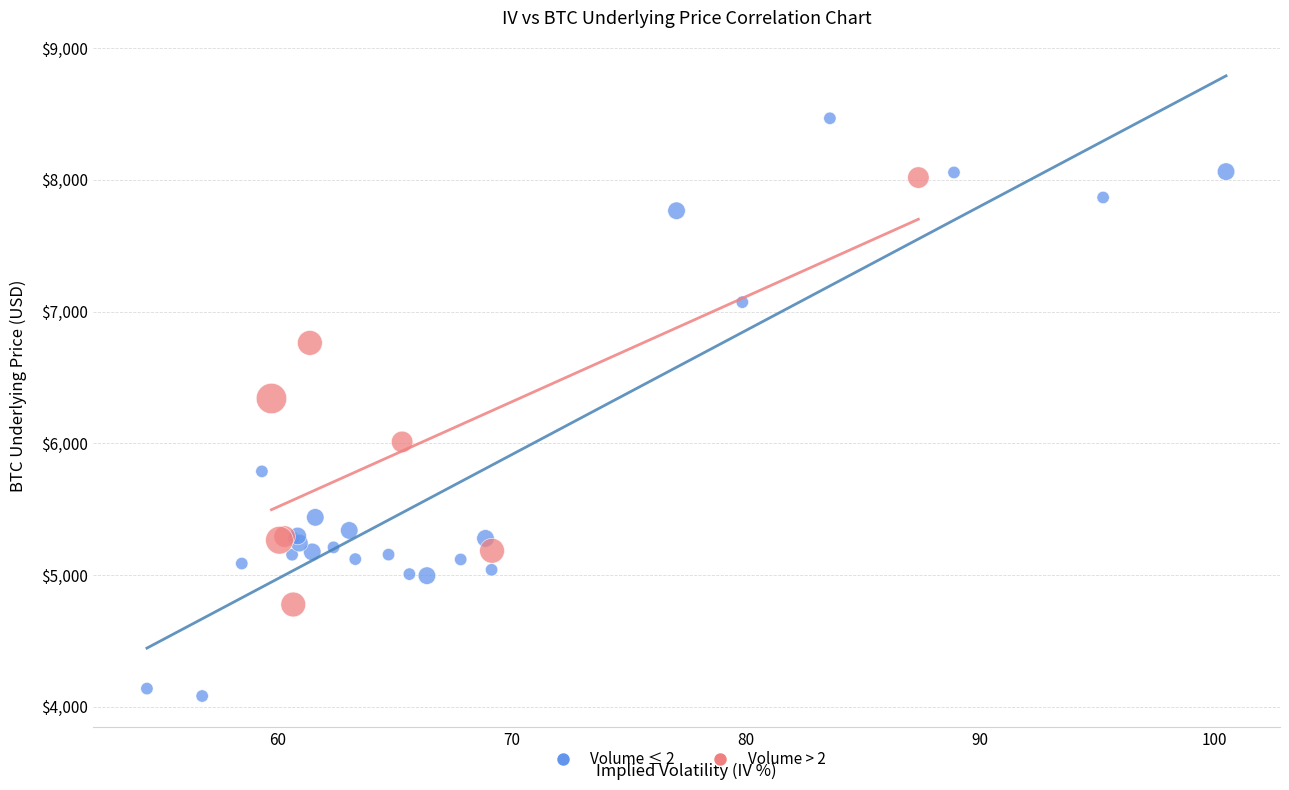

Which series reaches the maximum Y coordinate?

Volume ≤ 2